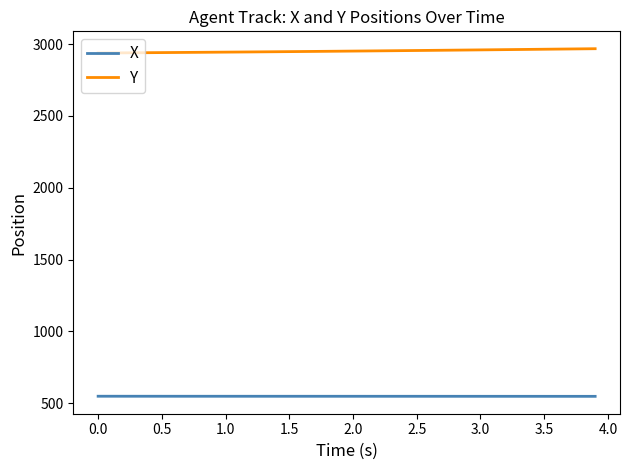

What are all the series names shown in the legend?

X, Y